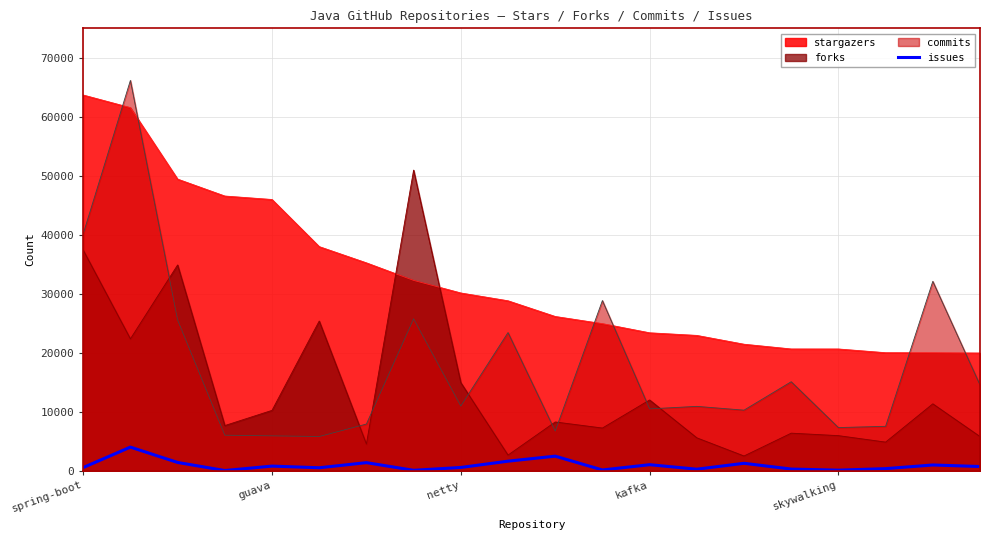

Does the chart display data point markers on the line(s)?

No